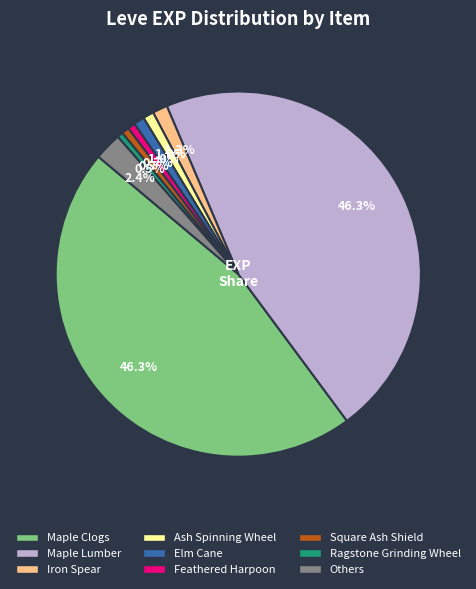

Is there any slice that represents more than half of the pie?

No